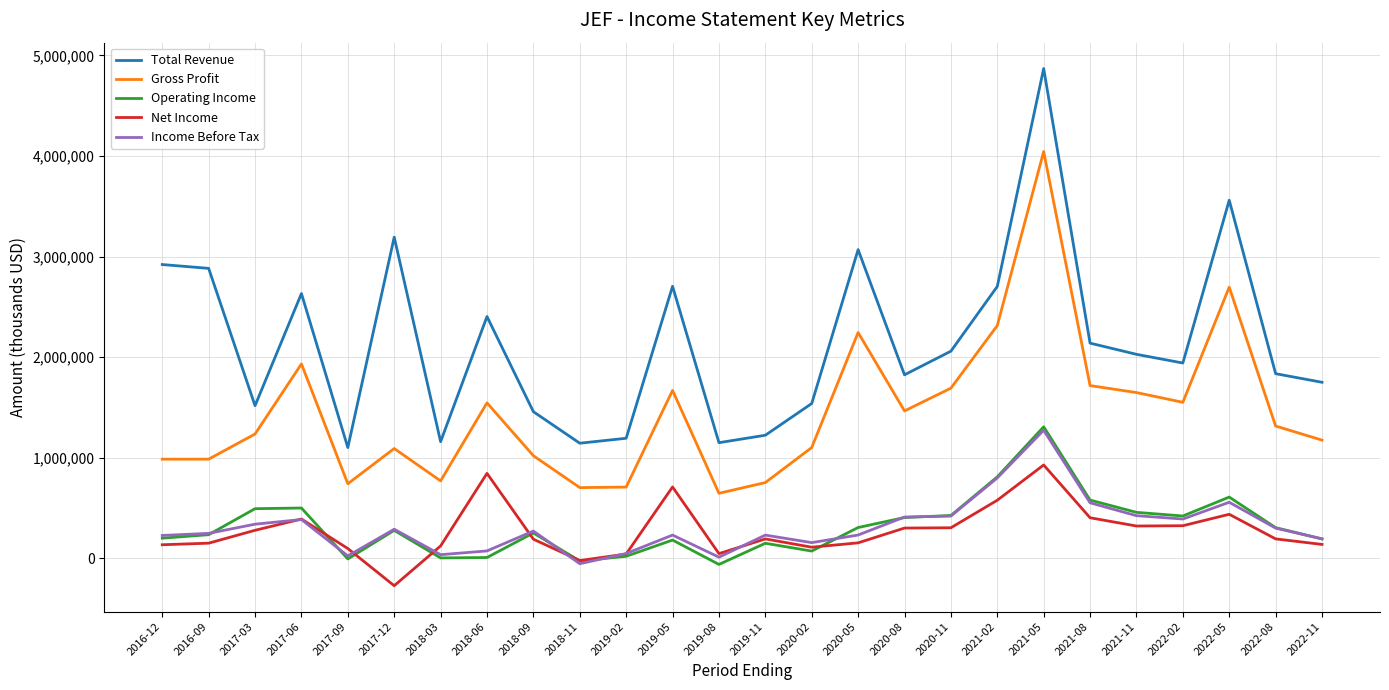

What is the sum of all Gross Profit values?

37786600